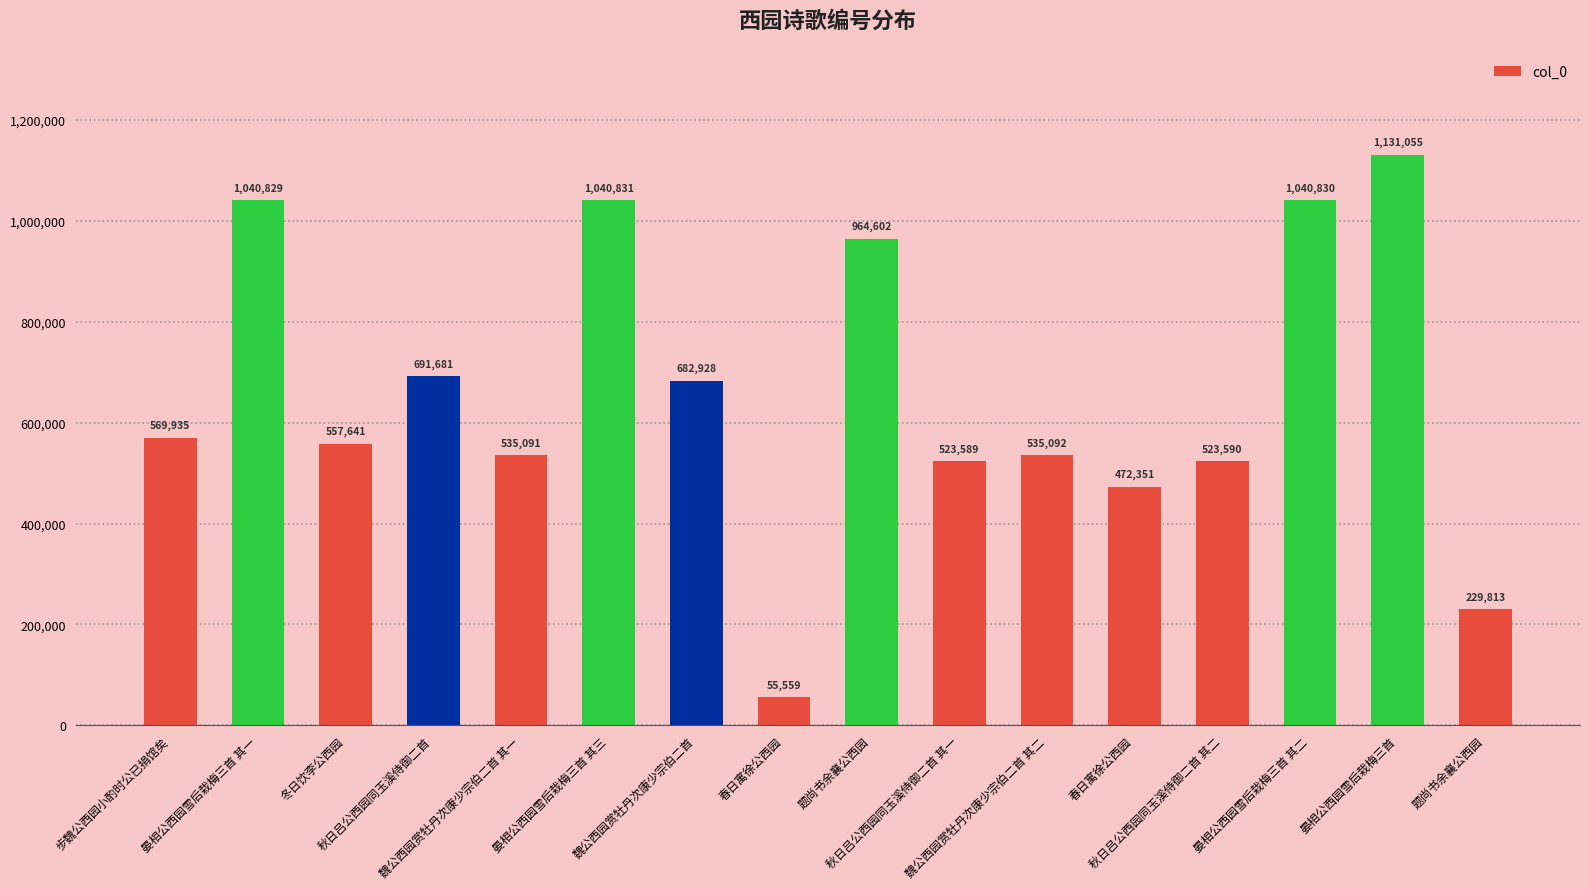

Does the chart contain any negative values?

No